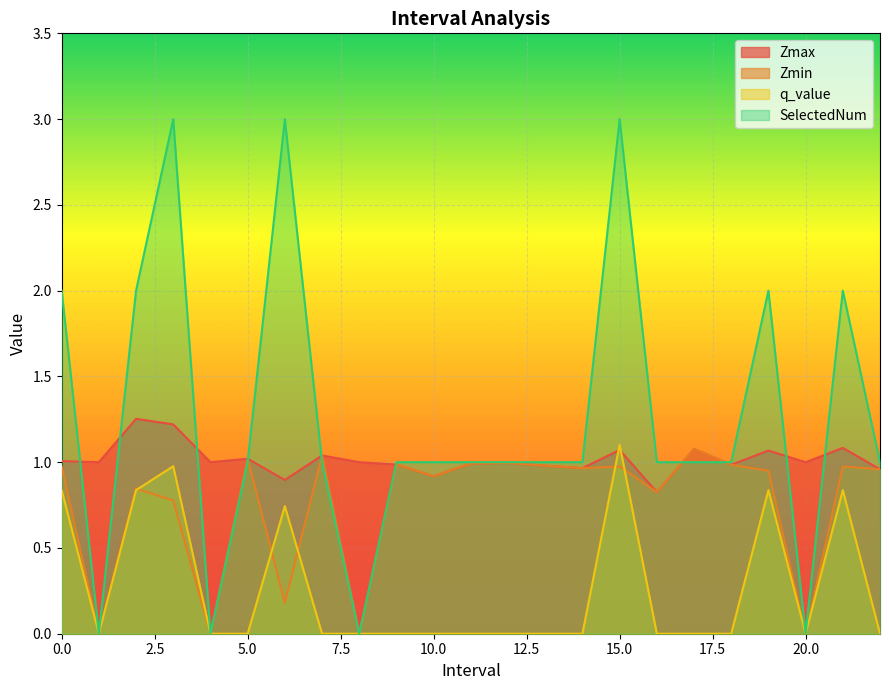

At which label does Zmax reach its peak?

2.0